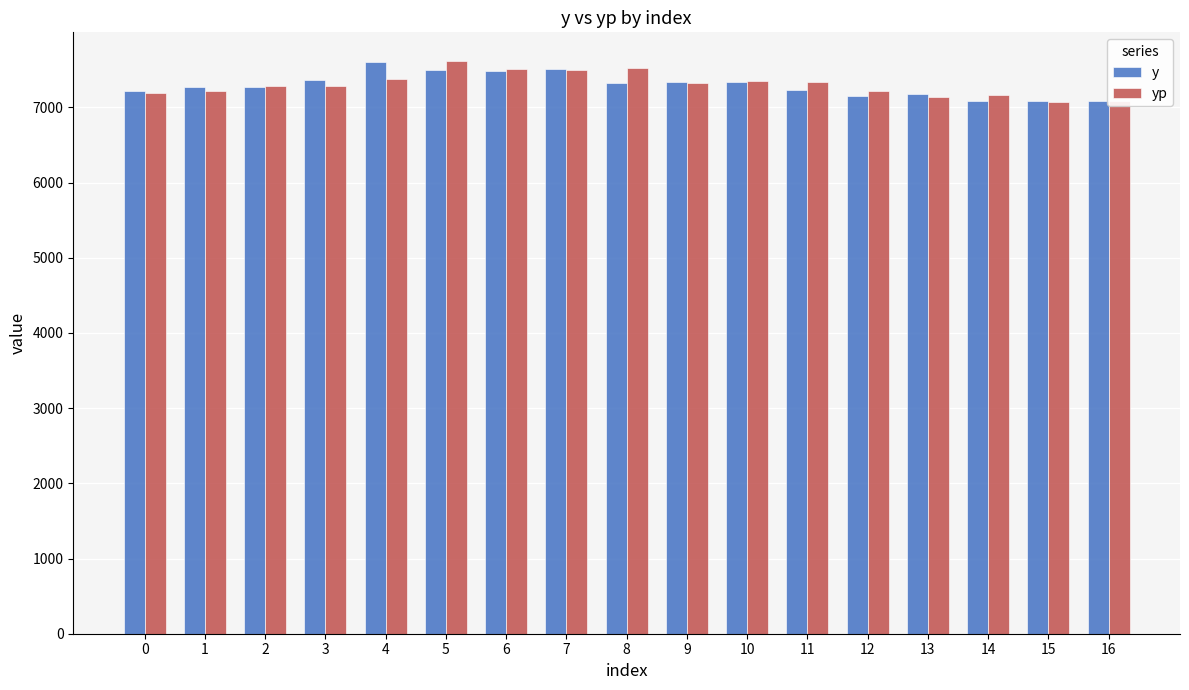

The value of y at 13 is 7173.5. True or false?

True